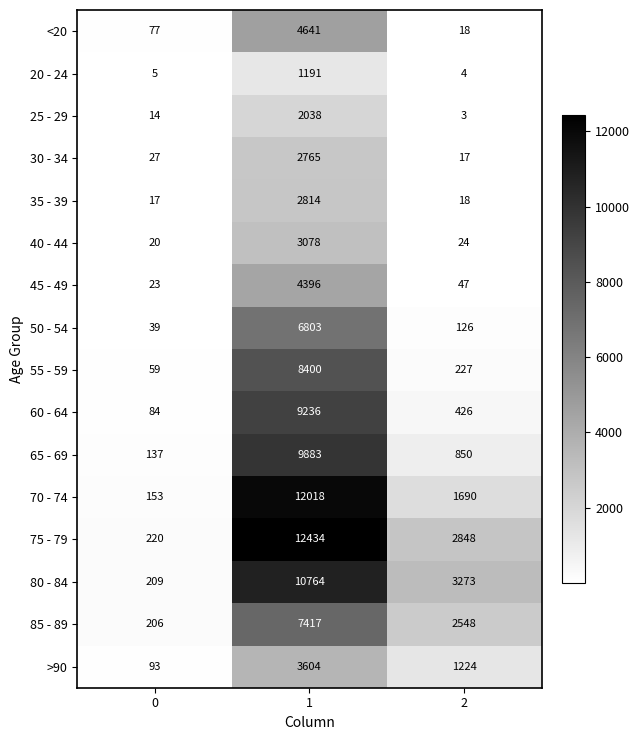

List the series in order of their peak value, lowest first.

20 - 24, 25 - 29, 30 - 34, 35 - 39, 40 - 44, >90, 45 - 49, <20, 50 - 54, 85 - 89, 55 - 59, 60 - 64, 65 - 69, 80 - 84, 70 - 74, 75 - 79